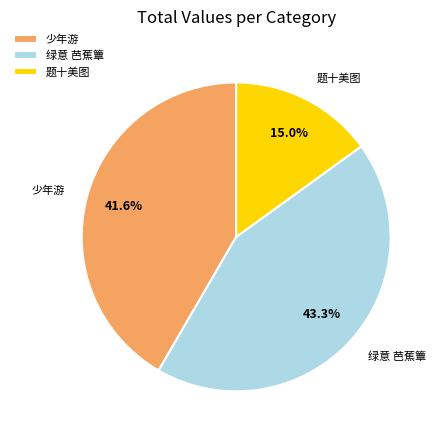

Rank the categories by value from lowest to highest.

题十美图, 少年游, 绿意 芭蕉簟